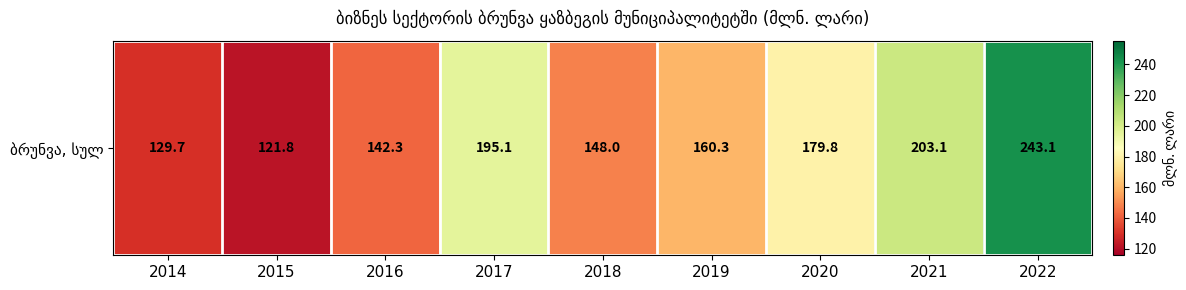

What is the maximum value shown in the chart?

243.1